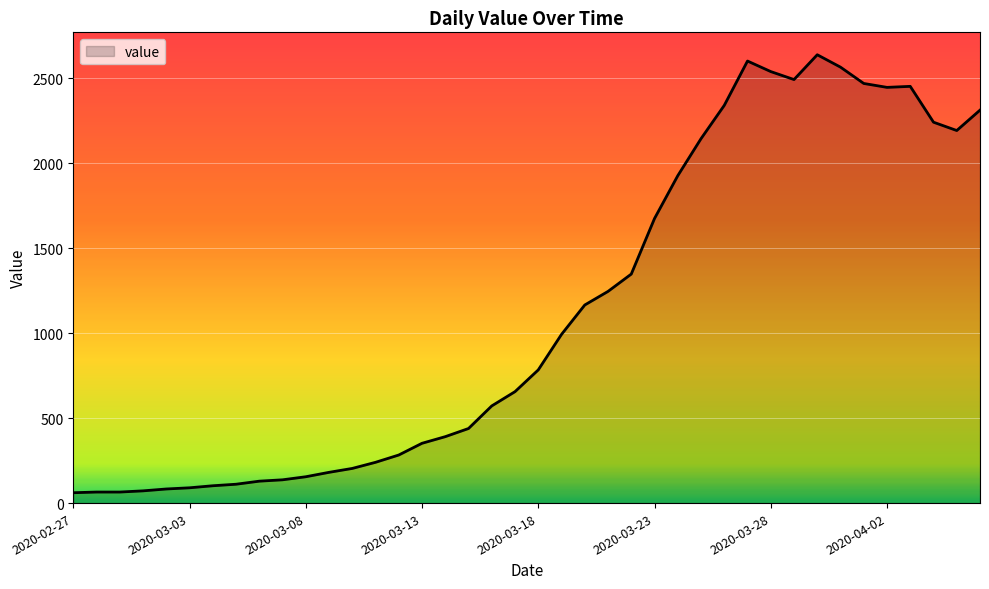

What is the minimum value shown in the chart?

61